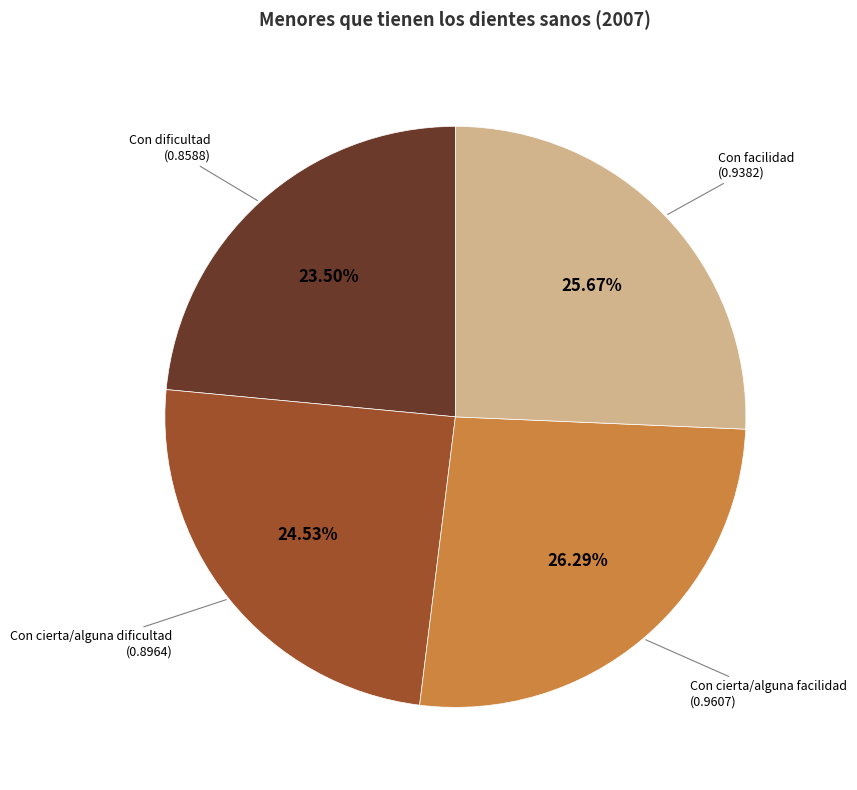

Is there a majority slice in this chart?

No